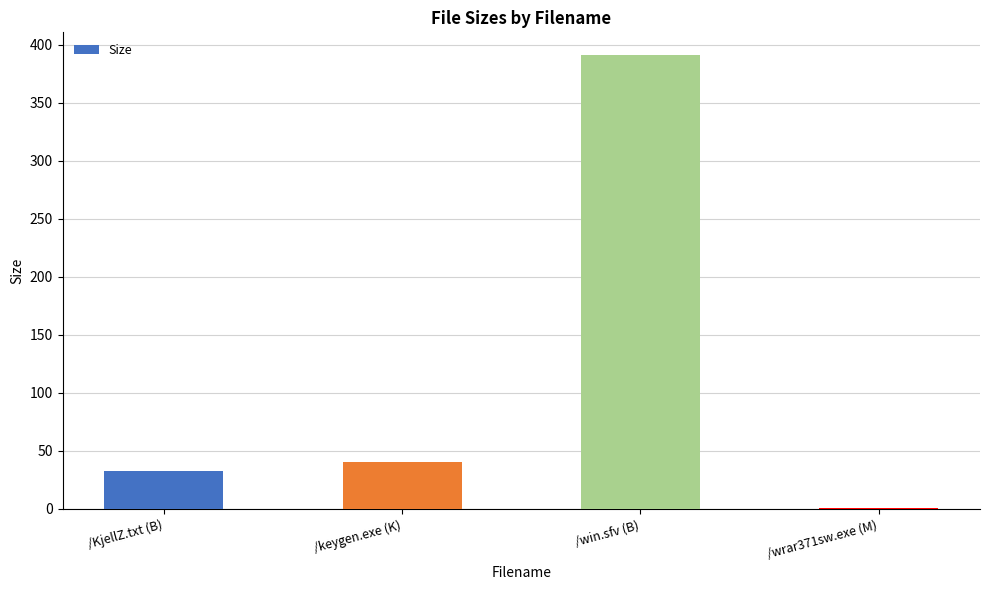

Which has a higher value, /win.sfv (B) or /keygen.exe (K)?

/win.sfv (B)